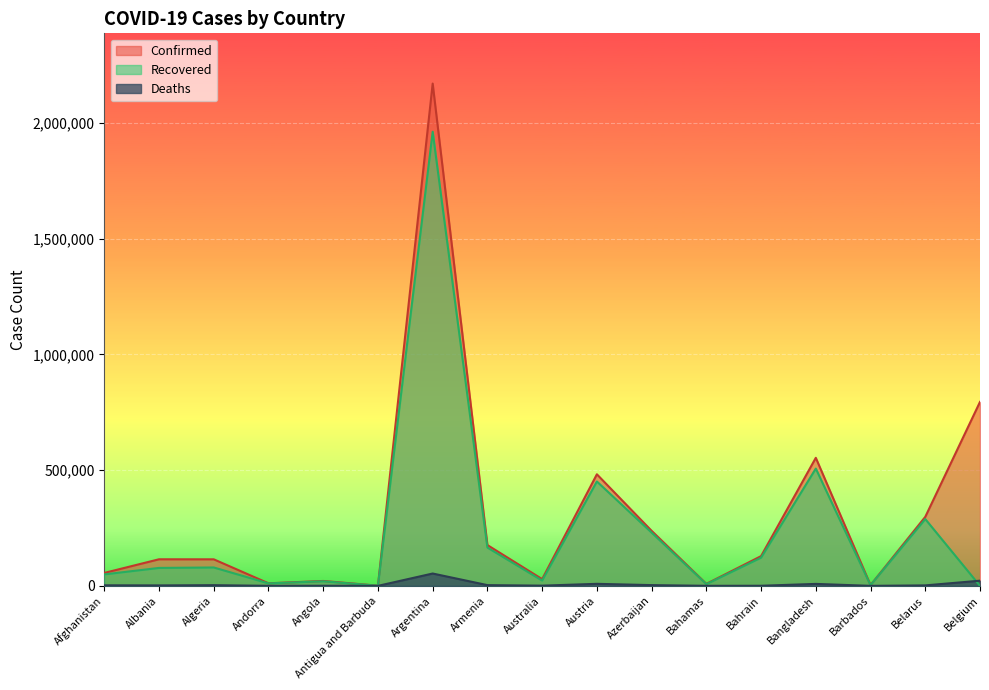

True or false: Recovered has a value of 751 at Antigua and Barbuda.

False